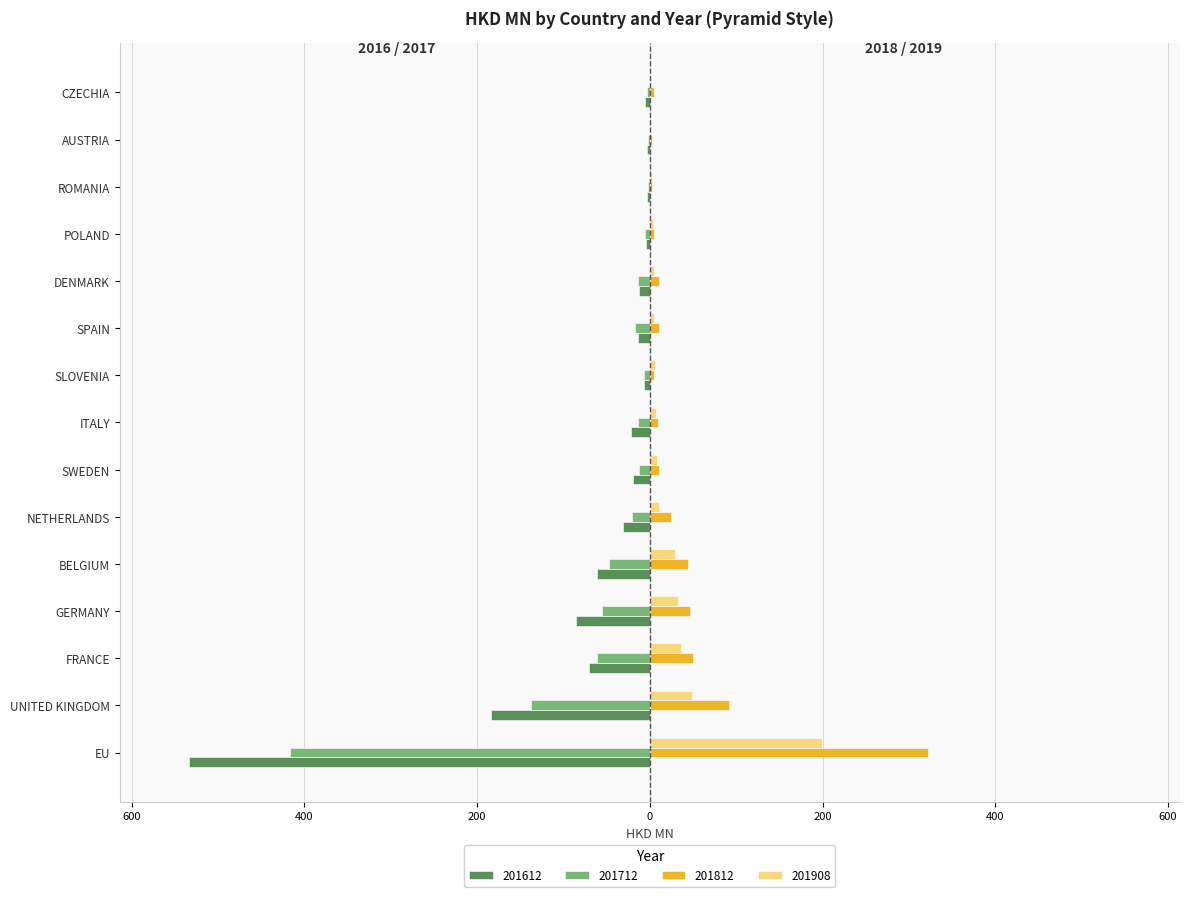

Between UNITED KINGDOM and BELGIUM, which series saw the biggest shift?

201612